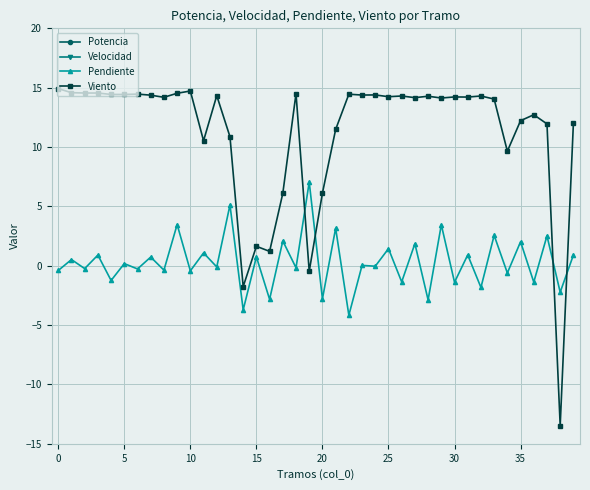

Which series has the largest range (max minus min)?

Potencia